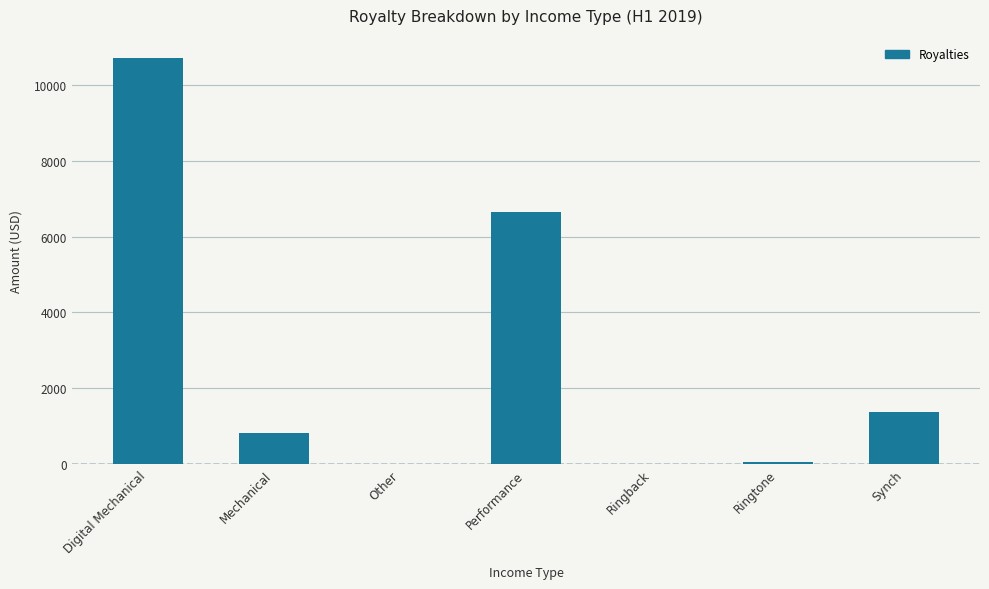

True or false: the data shows 9715.0 at Performance.

False